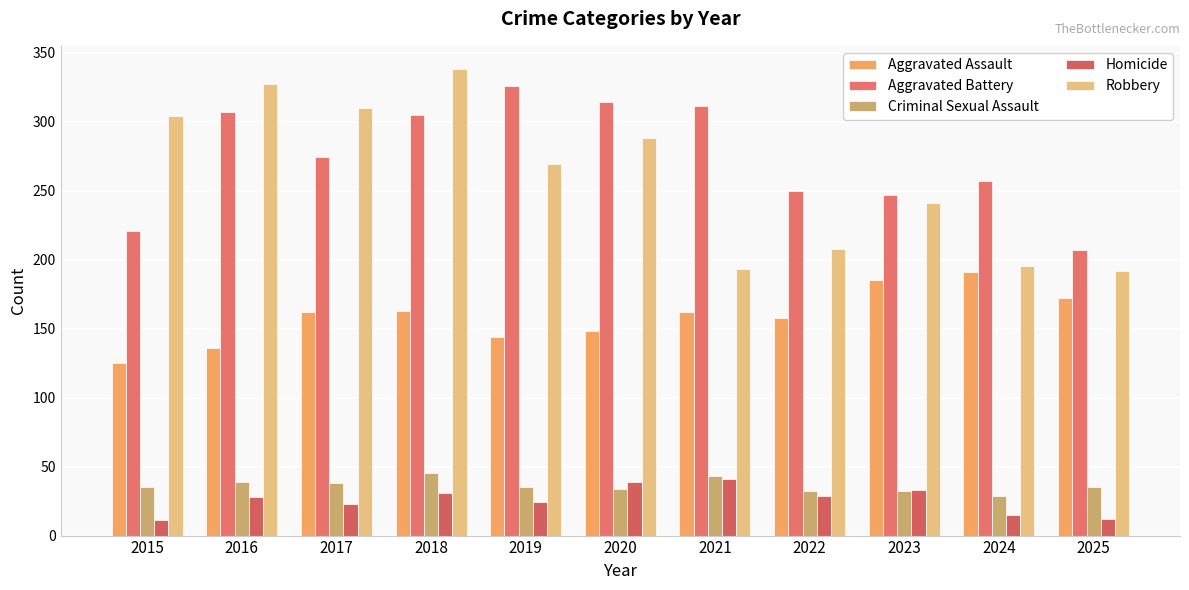

At how many categories does at least one series exceed 12?

11